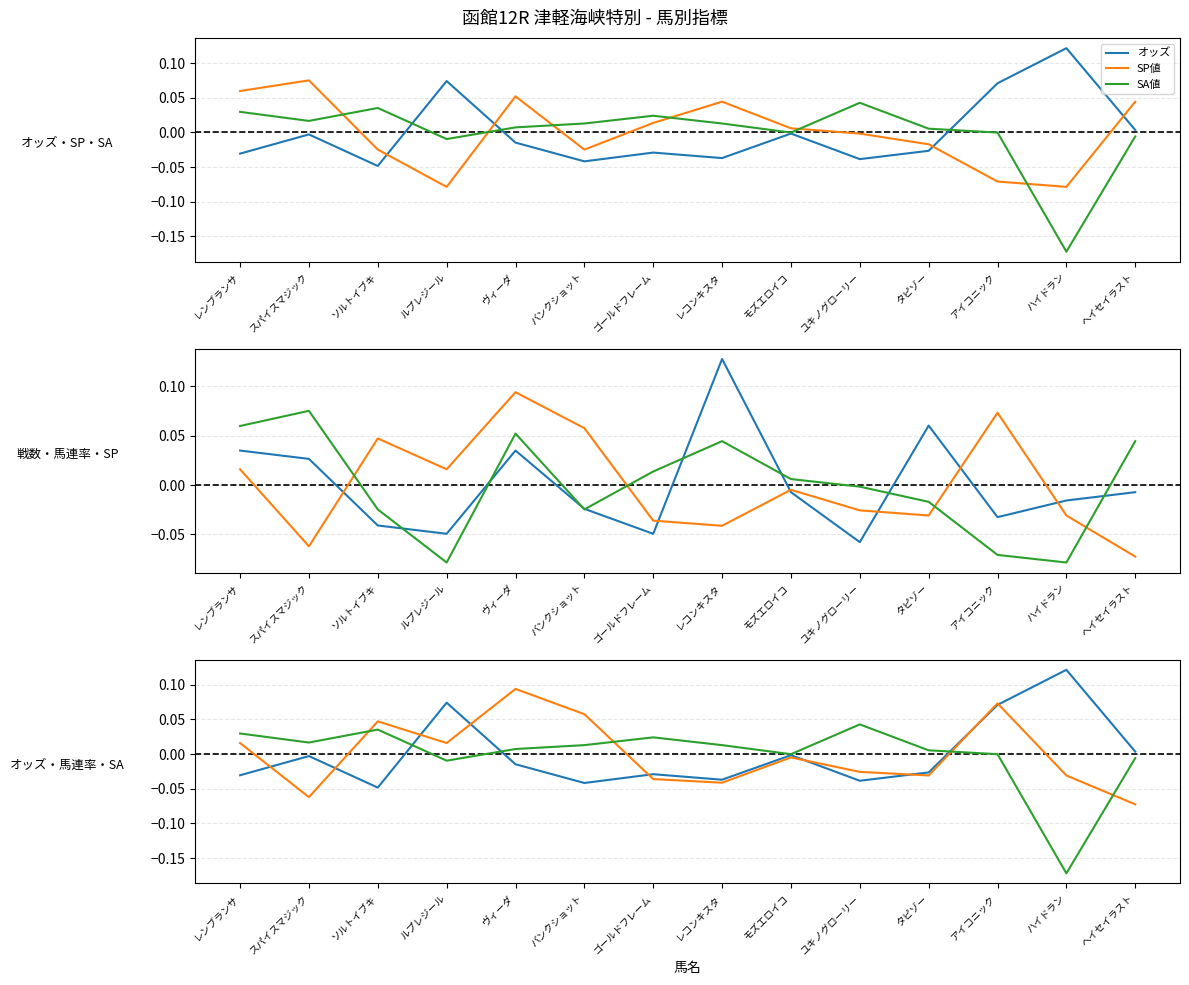

Rank the categories by SA値 value from highest to lowest.

ユキノグローリー, ソルトイブキ, レンブランサ, ゴールドフレーム, スパイスマジック, バンクショット, レコンキスタ, ヴィーダ, タピゾー, モズエロイコ, アイコニック, ヘイセイラスト, ルプレジール, ハイドラン